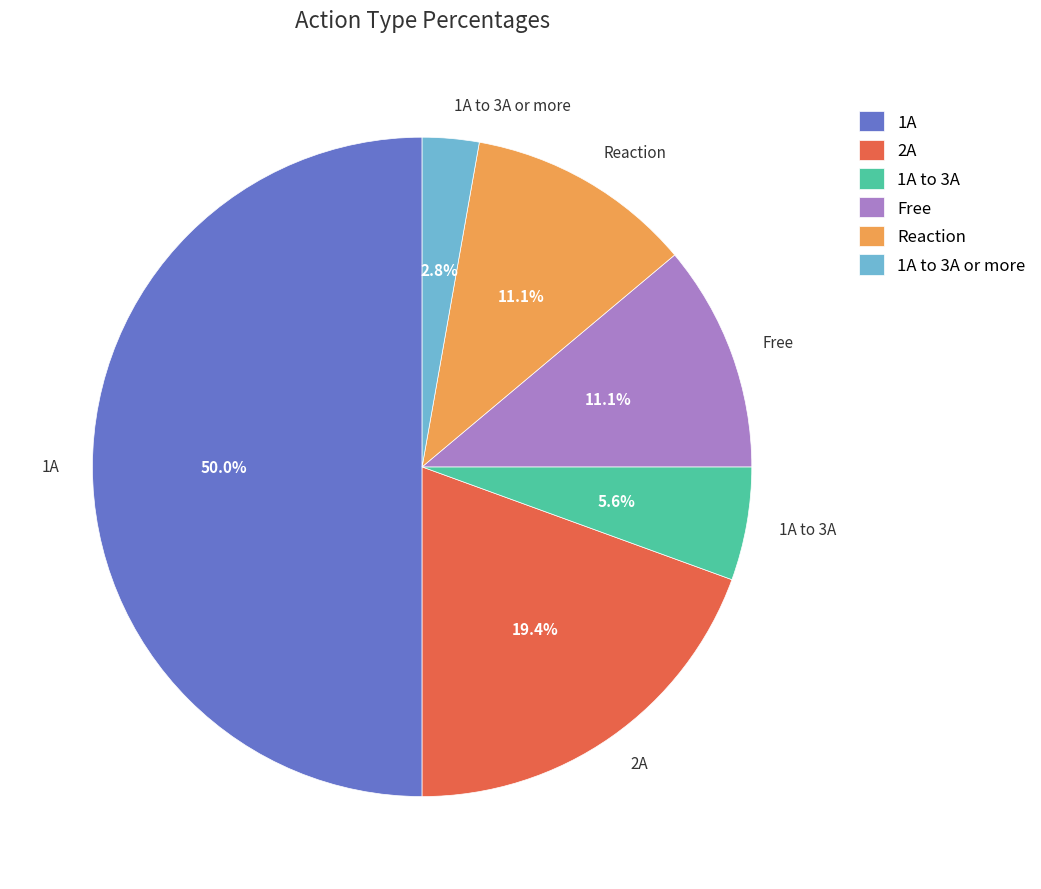

Count the number of slices in the pie.

6